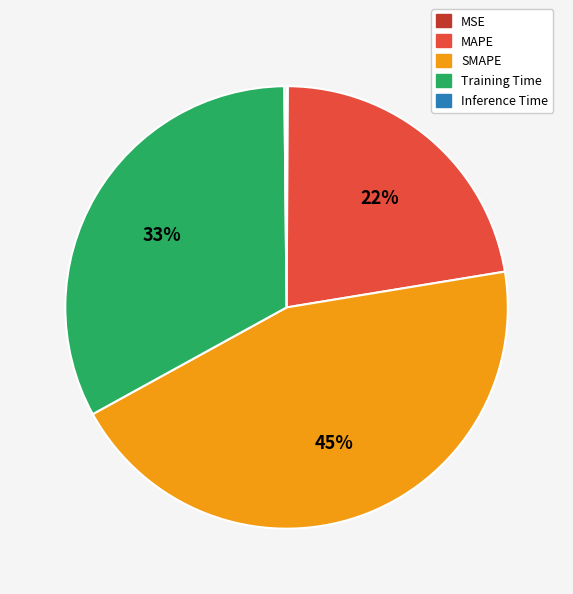

What is the largest slice in the pie chart?

SMAPE